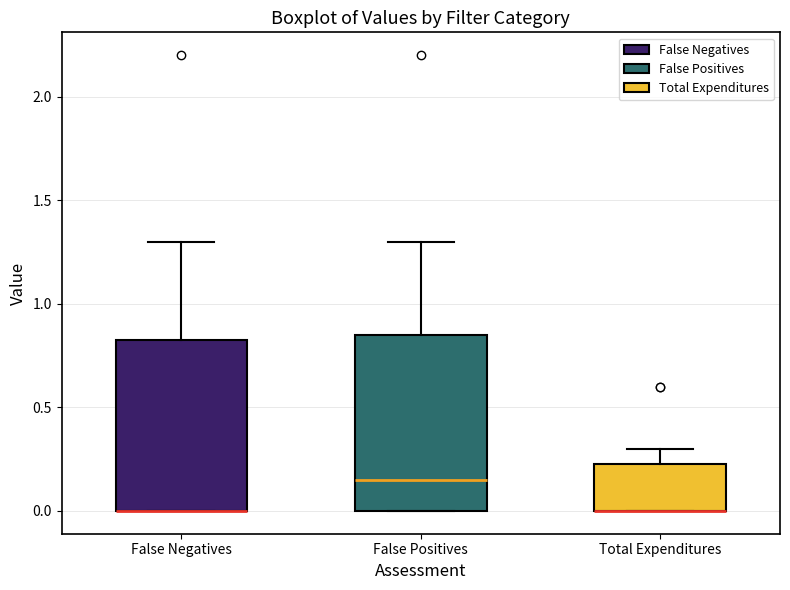

Reading left to right, read every box against the y-axis: the position of its median line, the range the box covers, and the ends of its whiskers. The values are not printed on the chart, so give them approximately, as read against the axis.

False Negatives: median 0.00 (drawn on the box's lower edge), box 0.00 to 0.85, whiskers 0.00 to 1.30
False Positives: median 0.15, box 0.00 to 0.85, whiskers 0.00 to 1.30
Total Expenditures: median 0.00 (drawn on the box's lower edge), box 0.00 to 0.25, whiskers 0.00 to 0.30